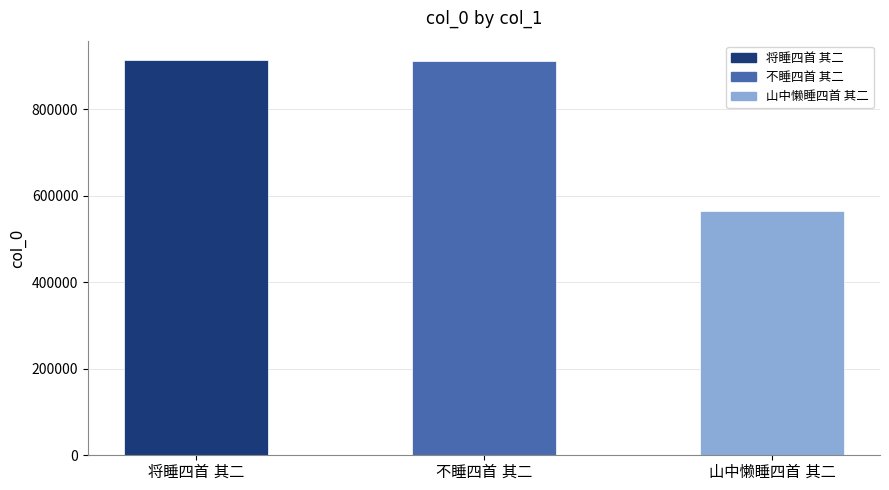

What is the sum of all values?

2388731